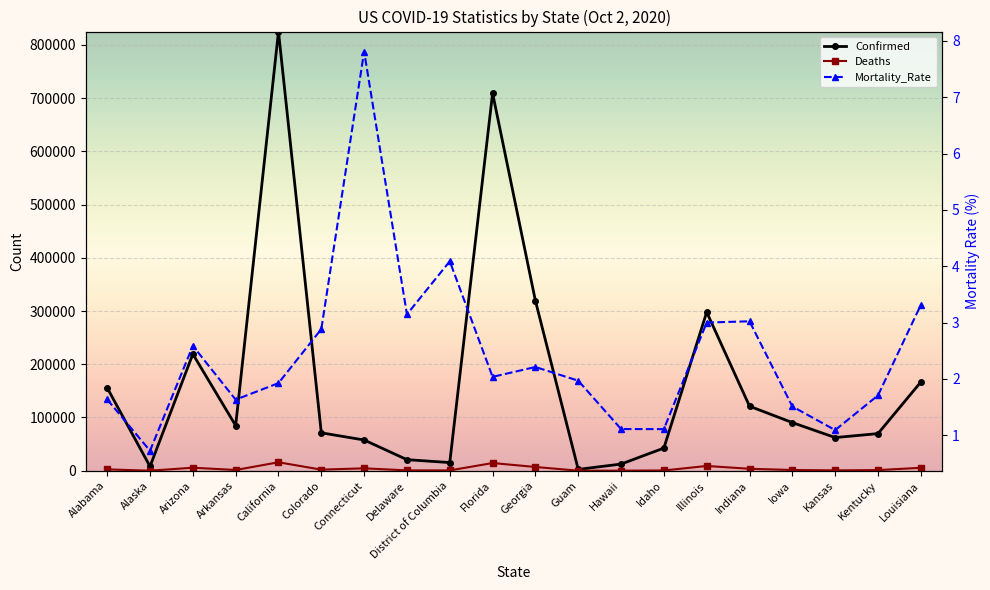

What is the minimum value shown in the chart?

0.7